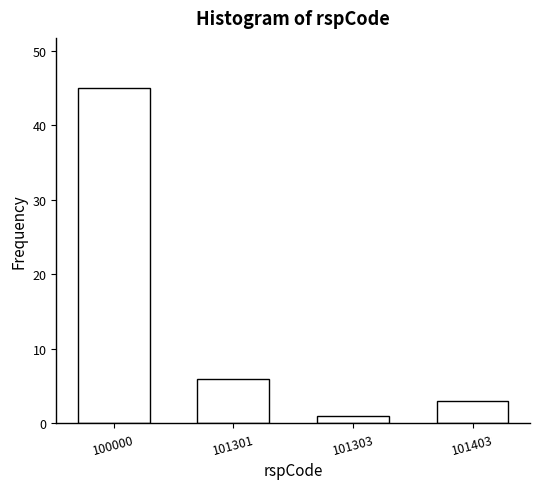

Reading left to right, what are all the values shown in this chart?

45	6	1	3